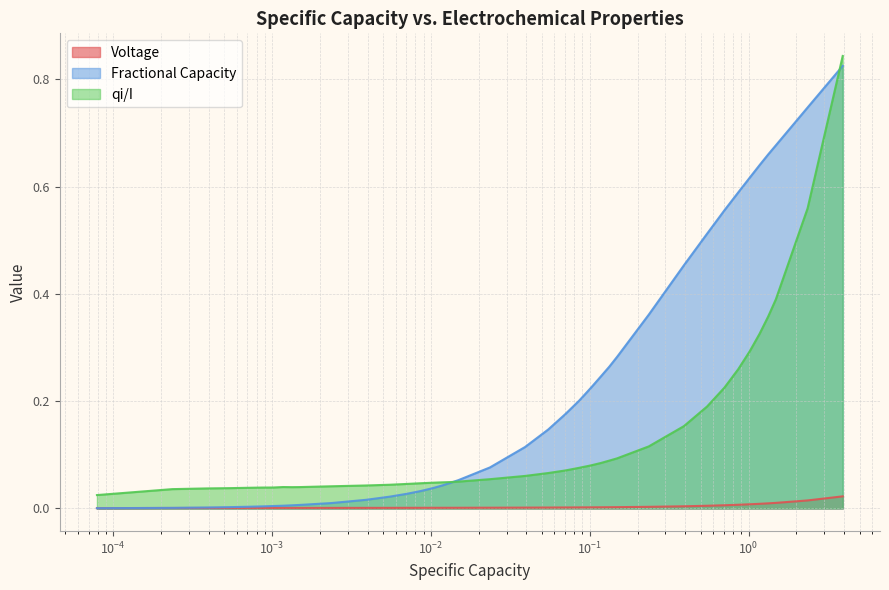

Does the chart display data point markers on the line(s)?

No